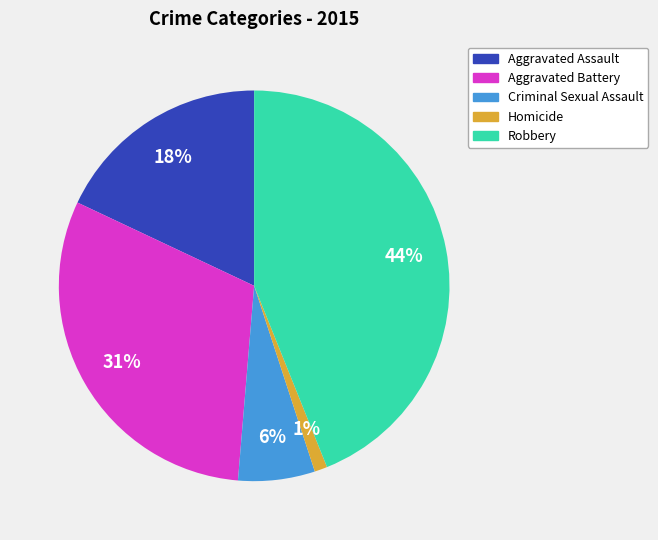

How many slices are in this pie chart?

5